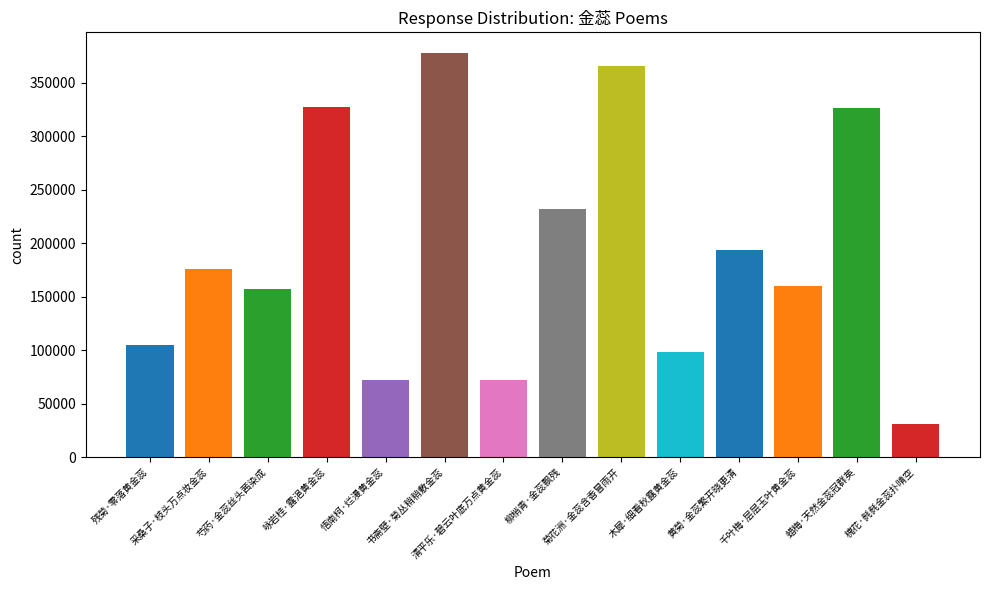

What is the label of the 14th bar from the left?

槐花·毵毵金蕊扑晴空